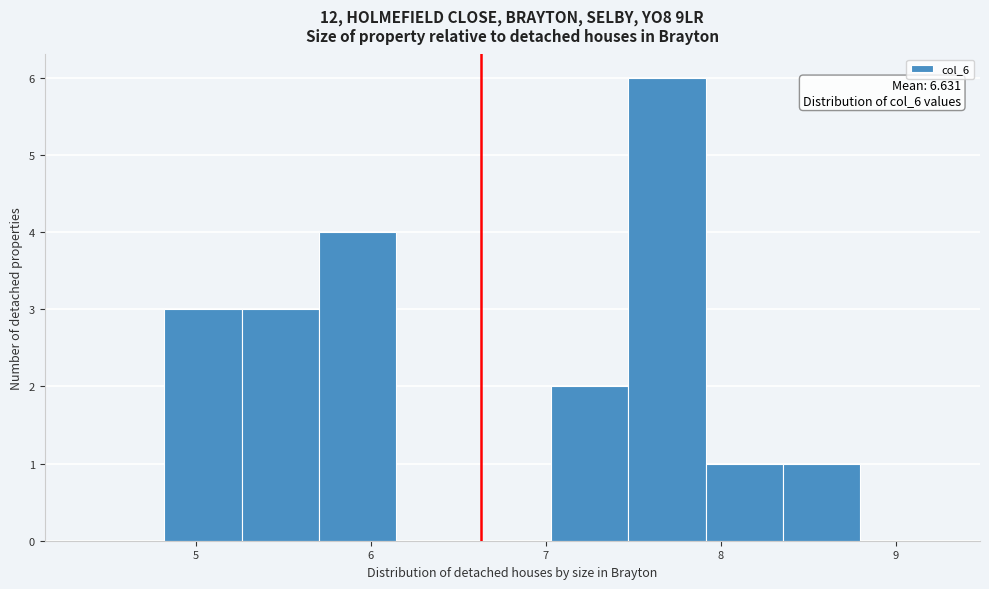

Over which range of the x-axis is the bar tallest?

7.5 to 7.9